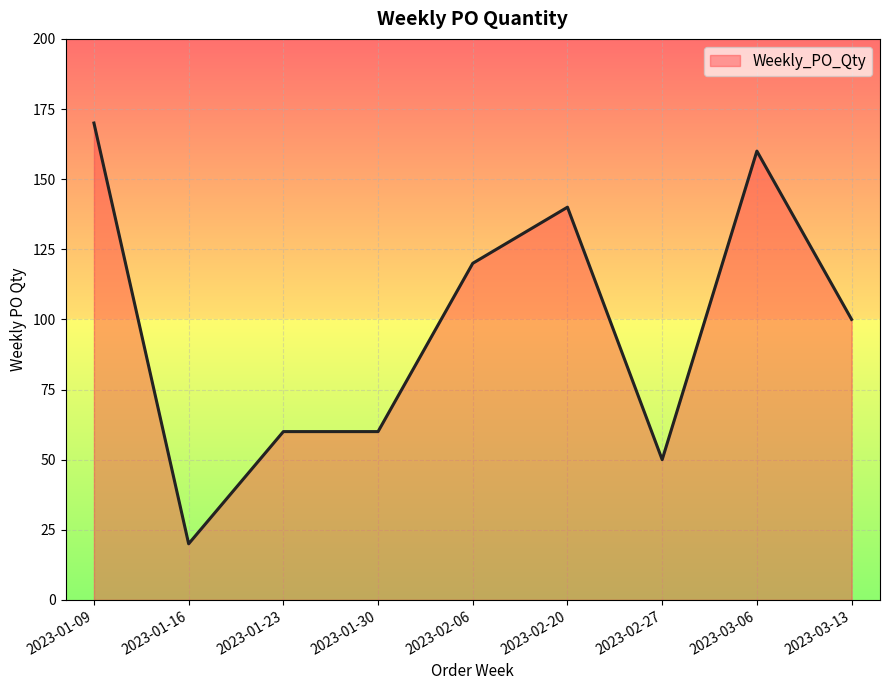

Reading left to right, what are all the values shown in this chart?

2023-01-09=170	2023-01-16=20	2023-01-23=60	2023-01-30=60	2023-02-06=120	2023-02-20=140	2023-02-27=50	2023-03-06=160	2023-03-13=100